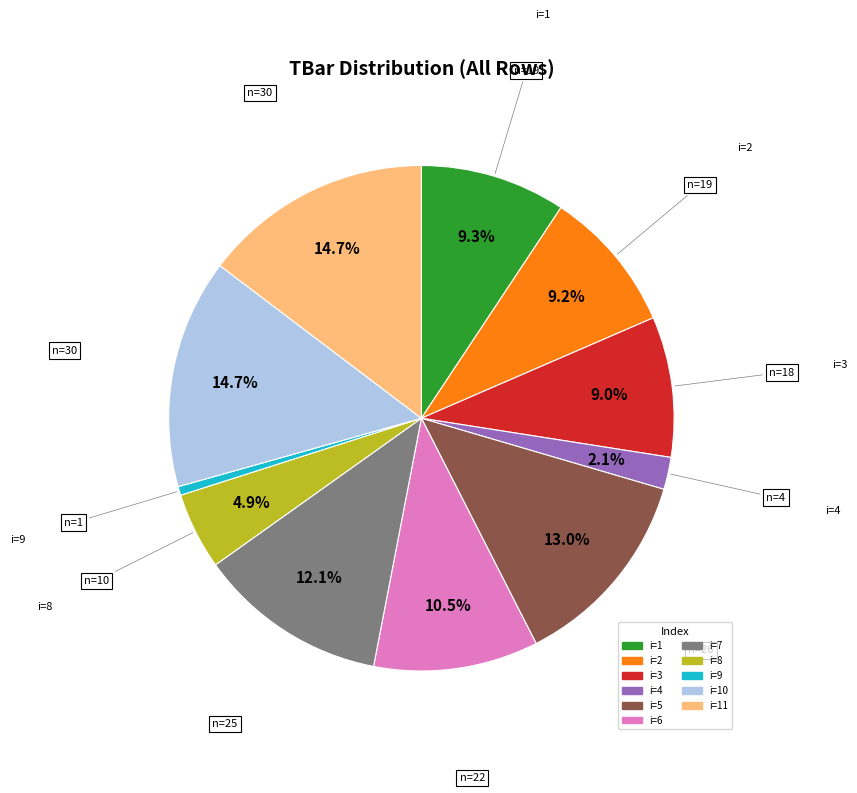

To the nearest percent, what is the difference between the largest and smallest slice percentages?

14%